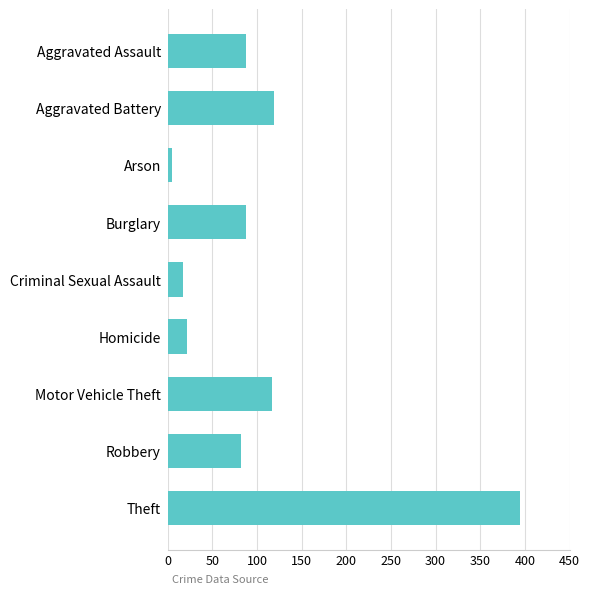

What is the label of the 6th bar from the top?

Homicide